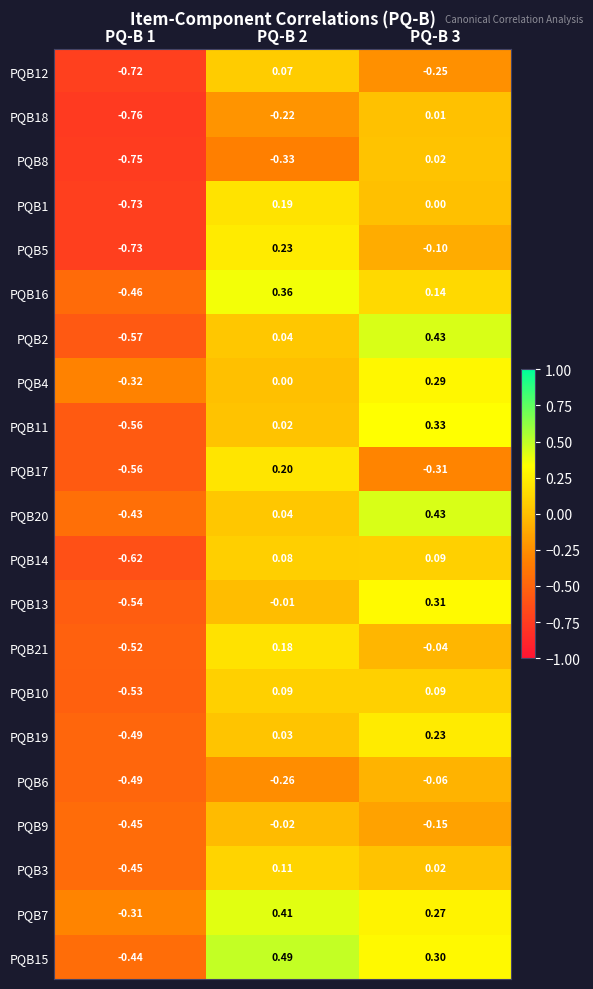

Is the value of PQB15 at PQ-B 3 greater than the value of PQB13 at PQ-B 1?

Yes